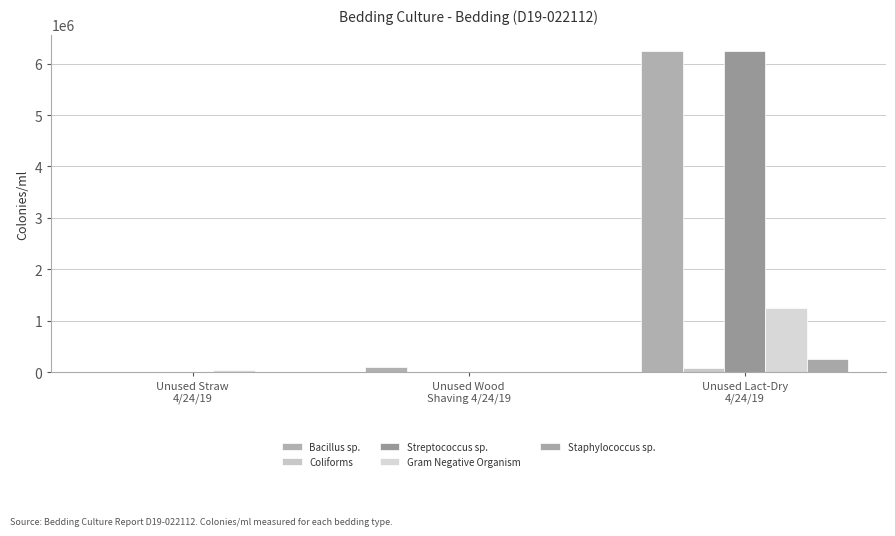

How many groups of bars are there?

3